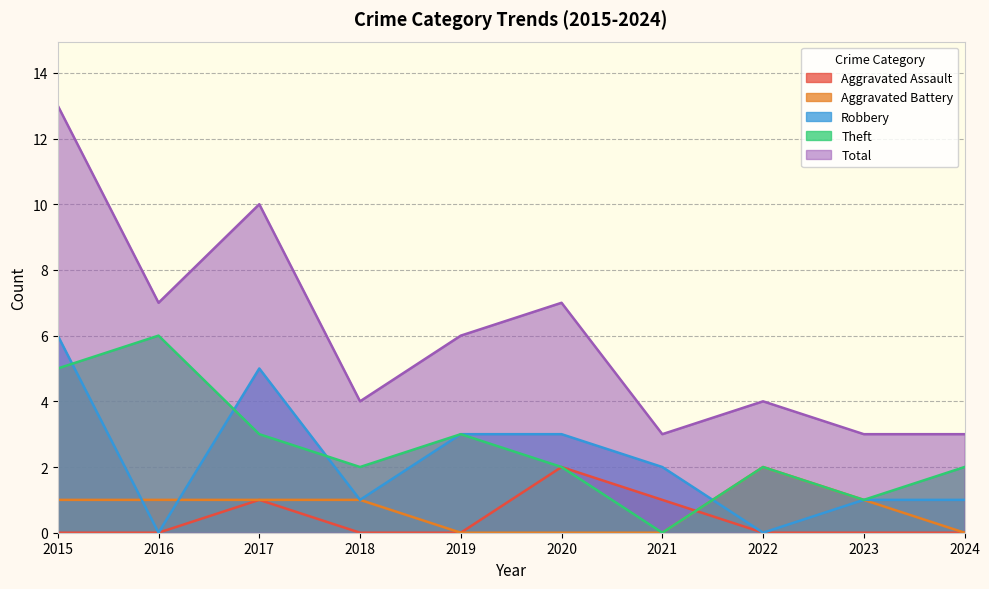

Reading right to left, what are all the values shown in this chart?

Aggravated Assault: 2024=0	2023=0	2022=0	2021=1	2020=2	2019=0	2018=0	2017=1	2016=0	2015=0
Aggravated Battery: 2024=0	2023=1	2022=2	2021=0	2020=0	2019=0	2018=1	2017=1	2016=1	2015=1
Robbery: 2024=1	2023=1	2022=0	2021=2	2020=3	2019=3	2018=1	2017=5	2016=0	2015=6
Theft: 2024=2	2023=1	2022=2	2021=0	2020=2	2019=3	2018=2	2017=3	2016=6	2015=5
Total: 2024=3	2023=3	2022=4	2021=3	2020=7	2019=6	2018=4	2017=10	2016=7	2015=13